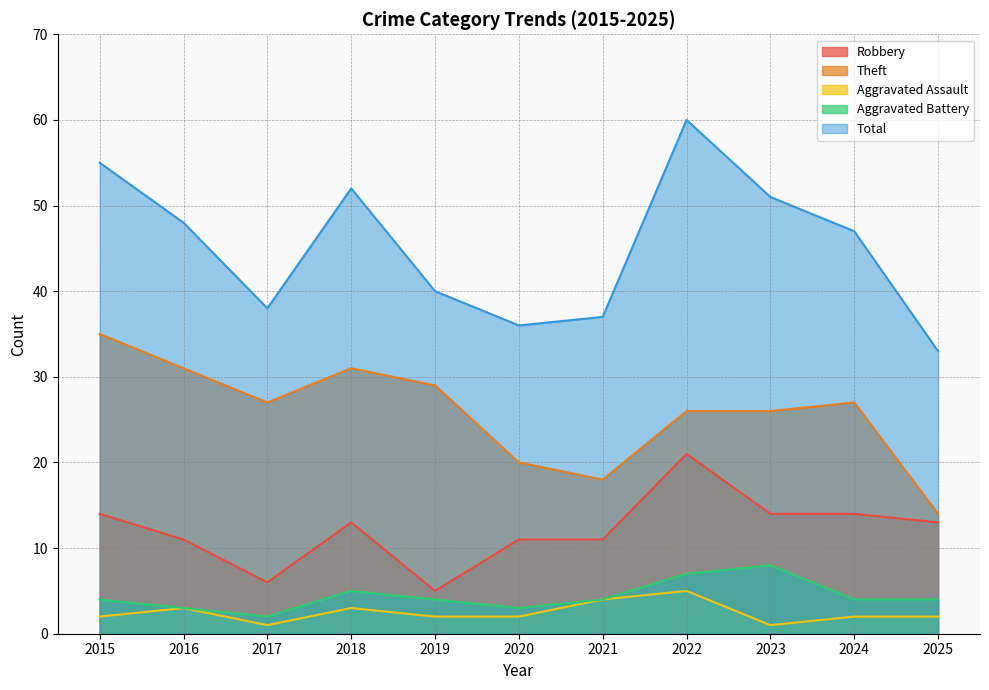

At which category is the sum across all series the highest?

2022